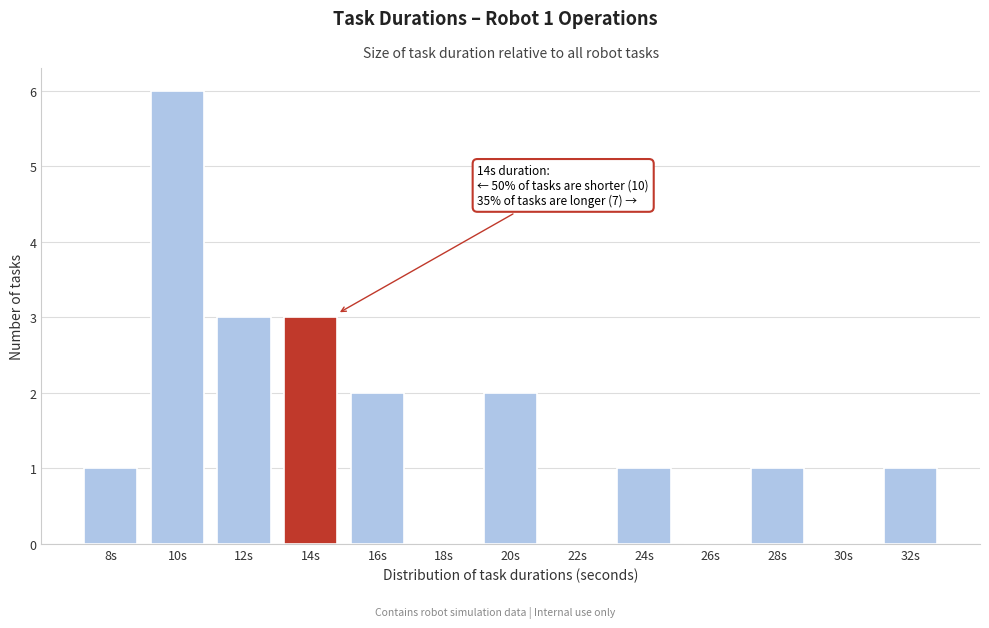

Reading left to right, extract all data points from this chart.

8s=1	10s=6	12s=3	14s=3	16s=2	18s=0	20s=2	22s=0	24s=1	26s=0	28s=1	30s=0	32s=1